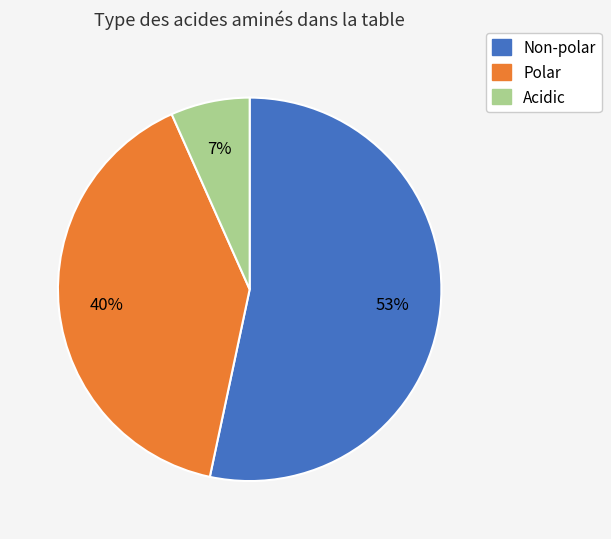

Combined, do Non-polar and Acidic account for over 50%?

Yes